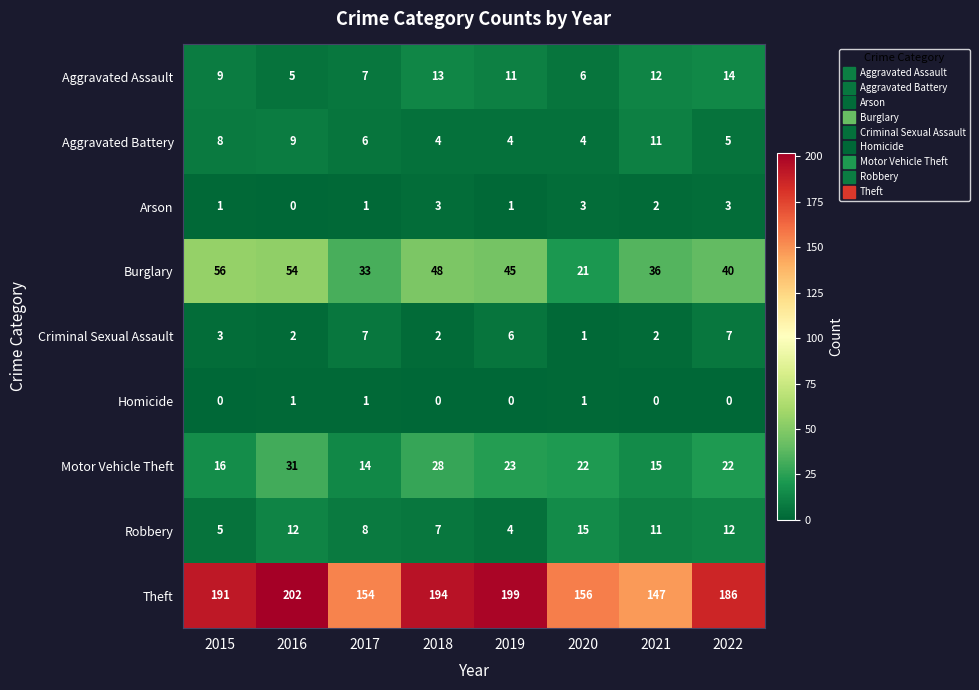

What is the sum of all Aggravated Battery values?

51